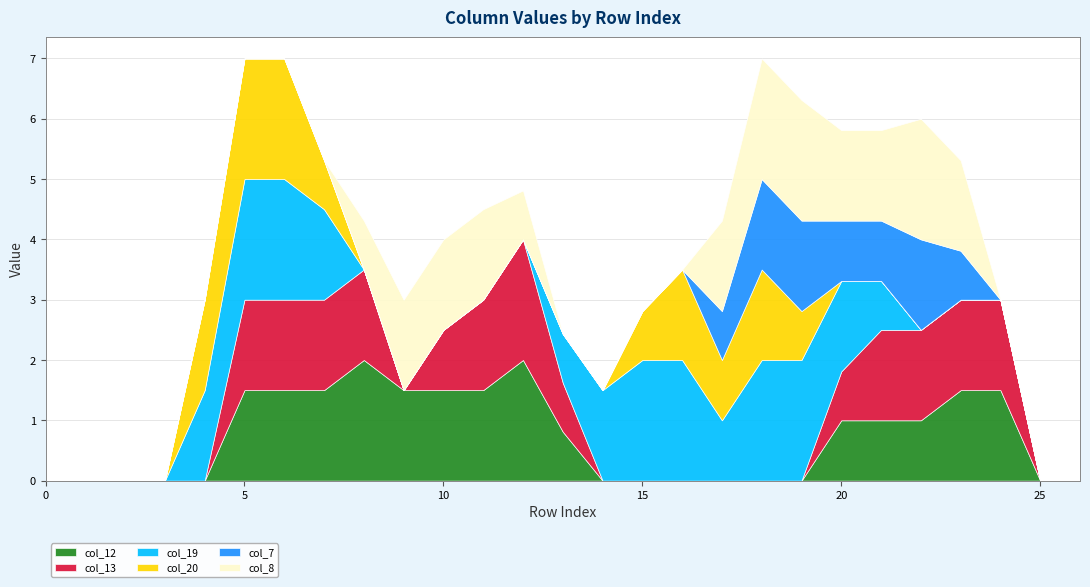

Reading left to right, extract all data points from this chart.

col_12: 0.0	0.0	0.0	0.0	0.0	1.5	1.5	1.5	2.0	1.5	1.5	1.5	2.0	0.8	0.0	0.0	0.0	0.0	0.0	0.0	1.0	1.0	1.0	1.5	1.5	0.0	0.0
col_13: 0.0	0.0	0.0	0.0	0.0	1.5	1.5	1.5	1.5	0.0	1.0	1.5	2.0	0.8	0.0	0.0	0.0	0.0	0.0	0.0	0.8	1.5	1.5	1.5	1.5	0.0	0.0
col_19: 0.0	0.0	0.0	0.0	1.5	2.0	2.0	1.5	0.0	0.0	0.0	0.0	0.0	0.8	1.5	2.0	2.0	1.0	2.0	2.0	1.5	0.8	0.0	0.0	0.0	0.0	0.0
col_20: 0.0	0.0	0.0	0.0	1.5	2.0	2.0	0.8	0.0	0.0	0.0	0.0	0.0	0.0	0.0	0.8	1.5	1.0	1.5	0.8	0.0	0.0	0.0	0.0	0.0	0.0	0.0
col_7: 0.0	0.0	0.0	0.0	0.0	0.0	0.0	0.0	0.0	0.0	0.0	0.0	0.0	0.0	0.0	0.0	0.0	0.8	1.5	1.5	1.0	1.0	1.5	0.8	0.0	0.0	0.0
col_8: 0.0	0.0	0.0	0.0	0.0	0.0	0.0	0.0	0.8	1.5	1.5	1.5	0.8	0.0	0.0	0.0	0.0	1.5	2.0	2.0	1.5	1.5	2.0	1.5	0.0	0.0	0.0